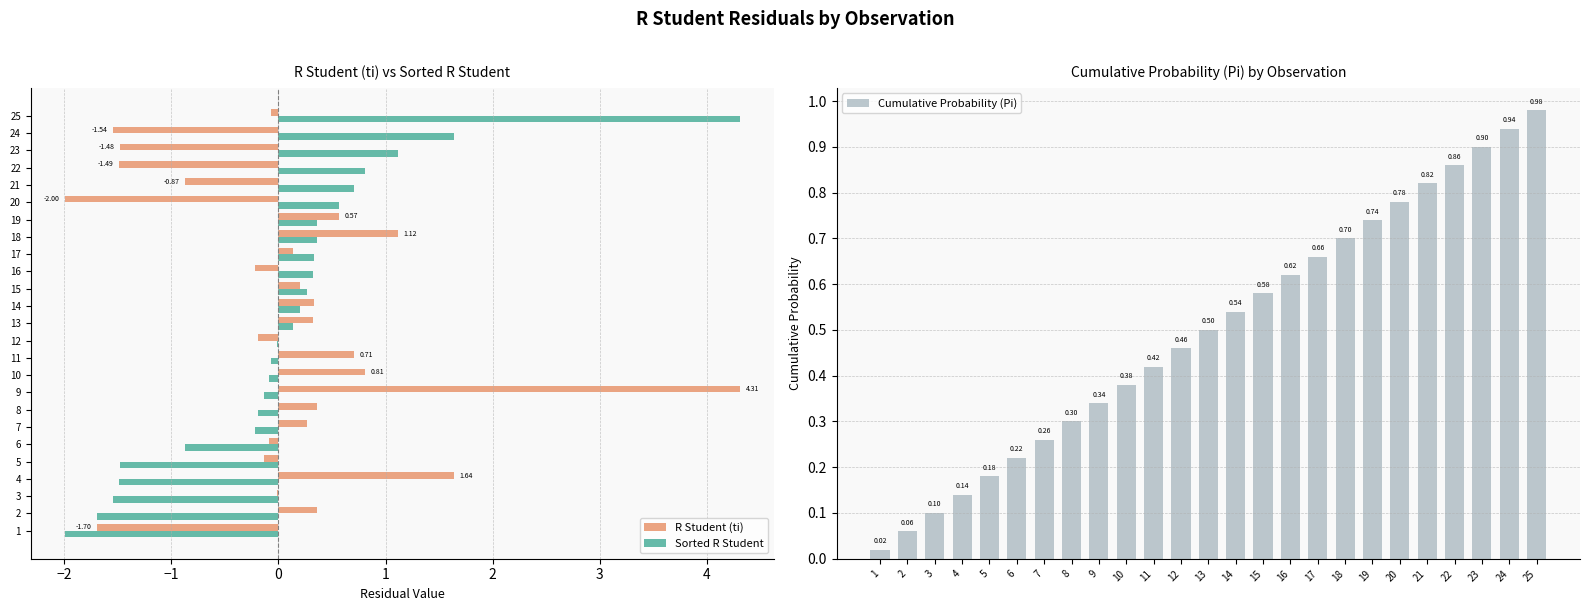

What is the difference between the maximum and minimum values in the Sorted R Student series?

6.3